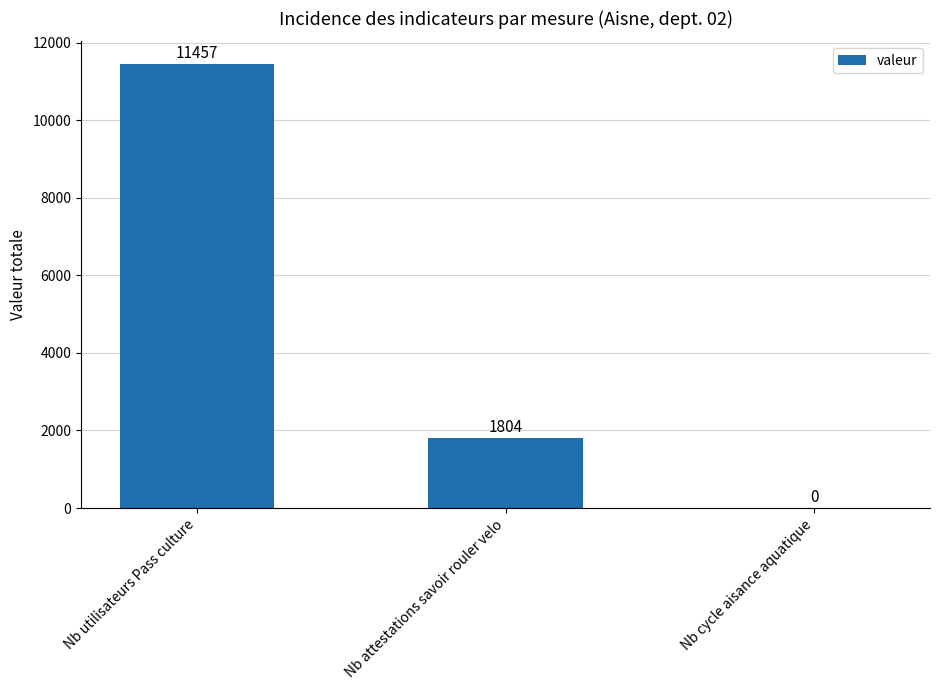

The value at Nb cycle aisance aquatique is 0. True or false?

True